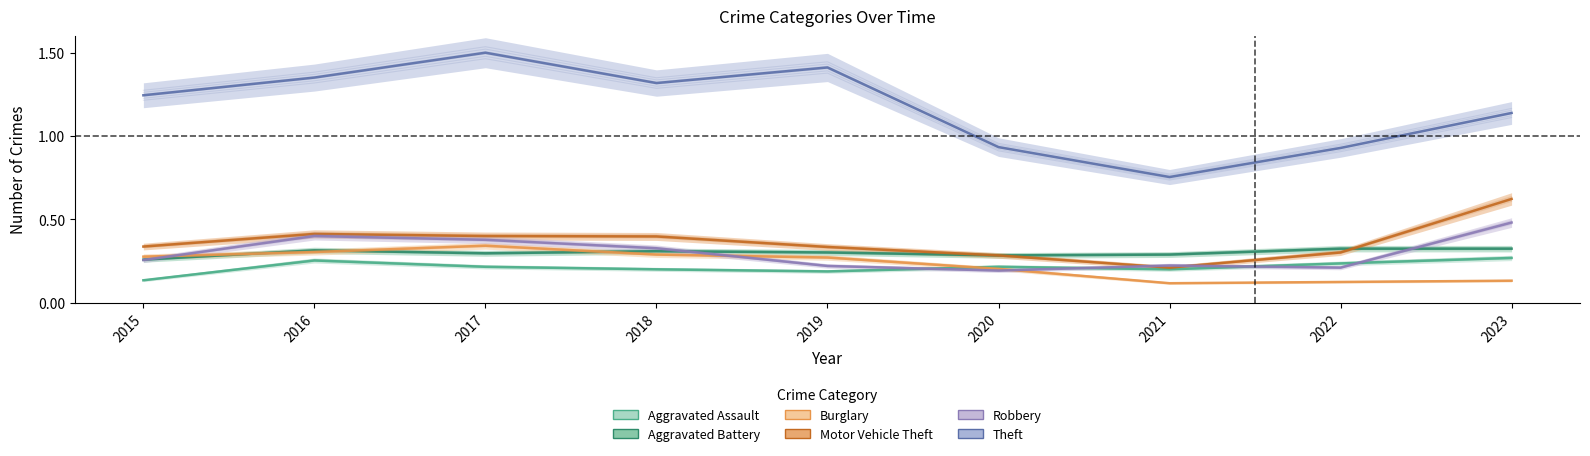

Reading right to left, what are all the values shown in this chart?

Aggravated Assault: 0.3	0.2	0.2	0.2	0.2	0.2	0.2	0.2	0.1
Aggravated Battery: 0.3	0.3	0.3	0.3	0.3	0.3	0.3	0.3	0.3
Burglary: 0.1	0.1	0.1	0.2	0.3	0.3	0.3	0.3	0.3
Motor Vehicle Theft: 0.6	0.3	0.2	0.3	0.3	0.4	0.4	0.4	0.3
Robbery: 0.5	0.2	0.2	0.2	0.2	0.3	0.4	0.4	0.2
Theft: 1.1	0.9	0.7	0.9	1.4	1.3	1.5	1.3	1.2